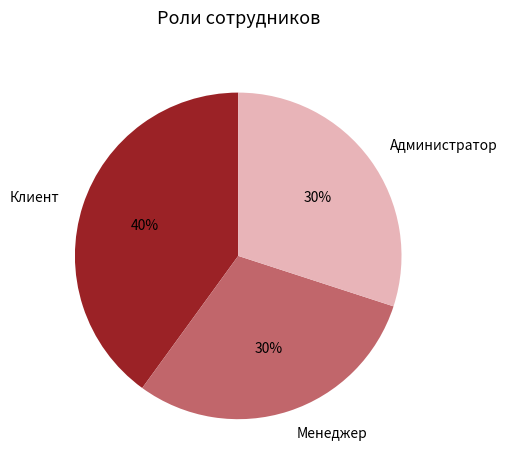

To the nearest percent, what percentage of the pie is Менеджер?

30%